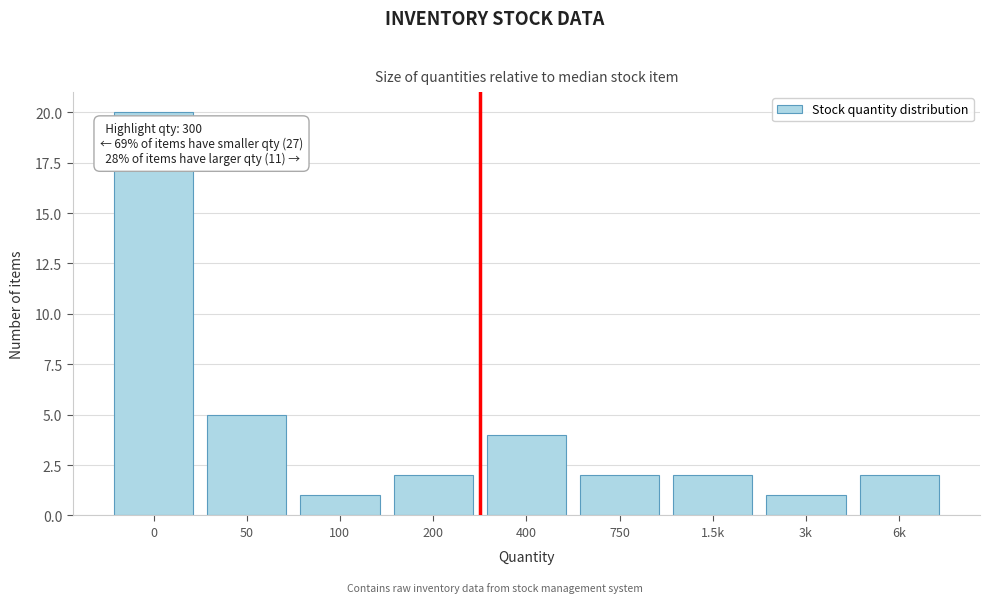

Reading right to left, extract all data points from this chart.

2	1	2	2	4	2	1	5	20